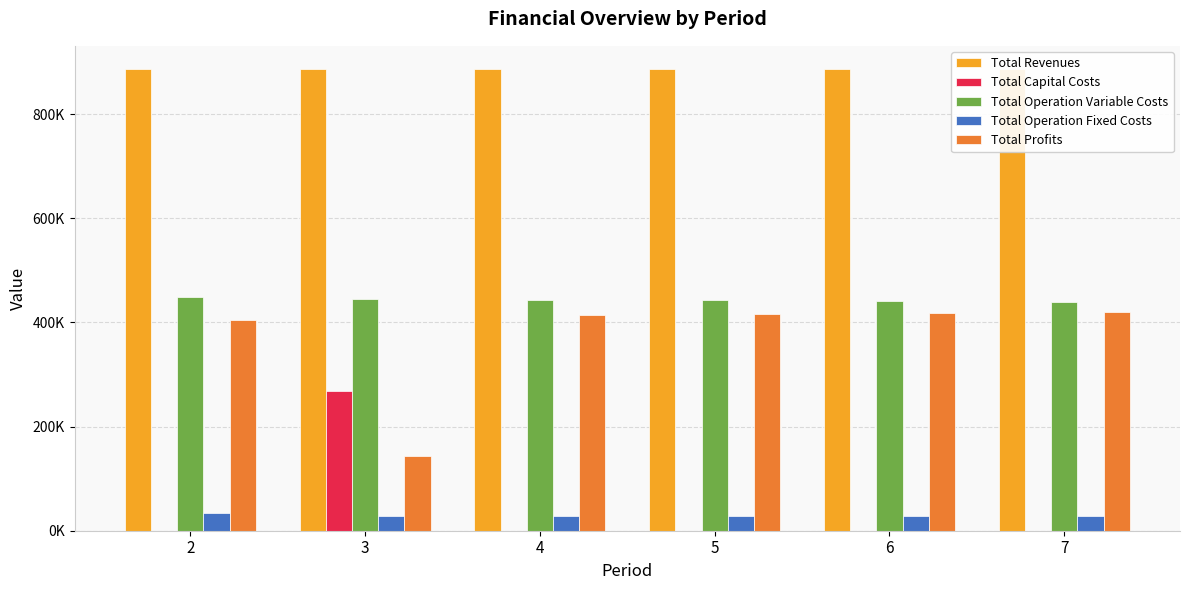

Between 5 and 3, which is larger?

5